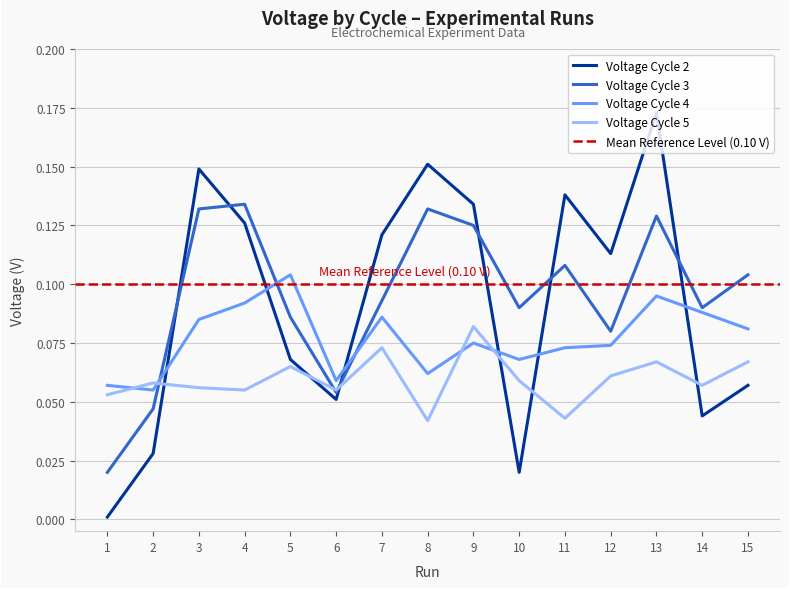

Where do voltage_cycle_5 and voltage_cycle_4 first cross each other?

1 and 2